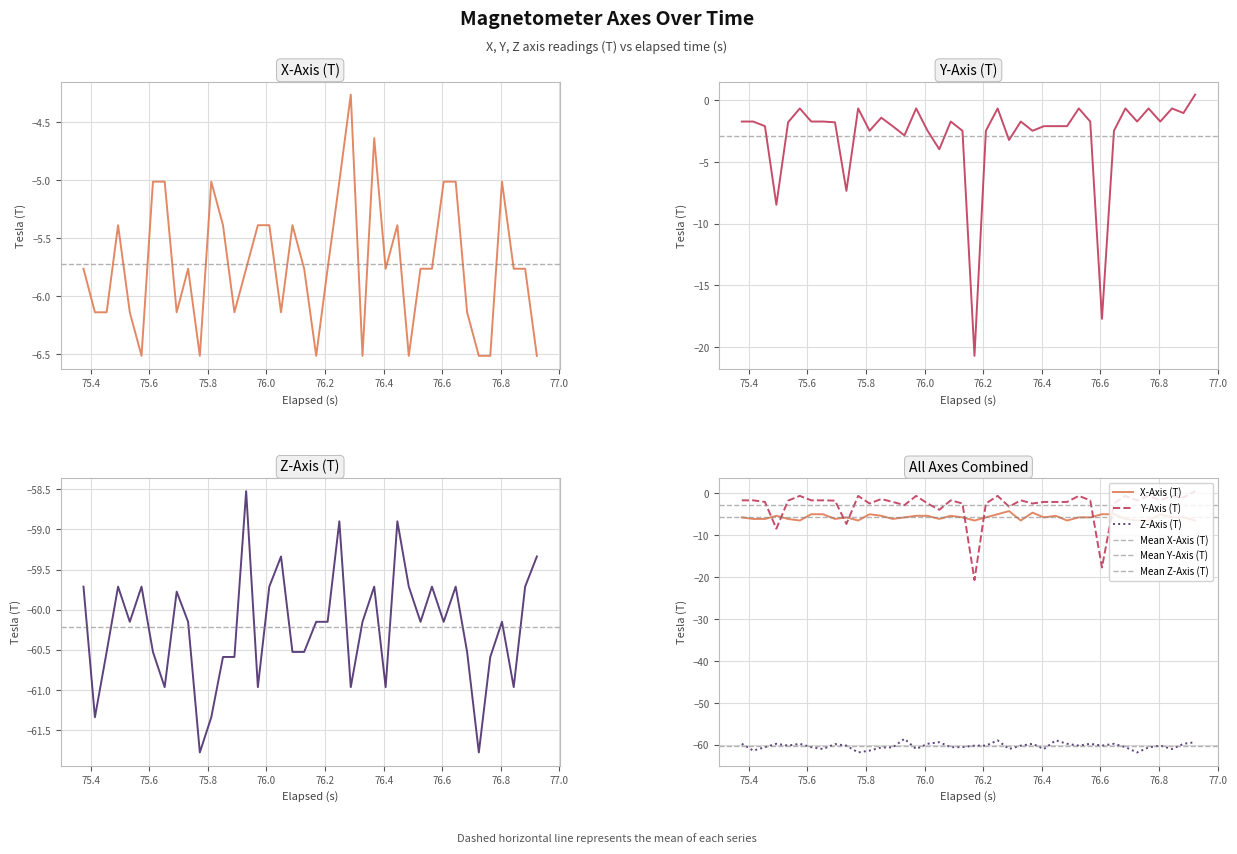

At which label does X-Axis (T) reach its minimum?

76.2